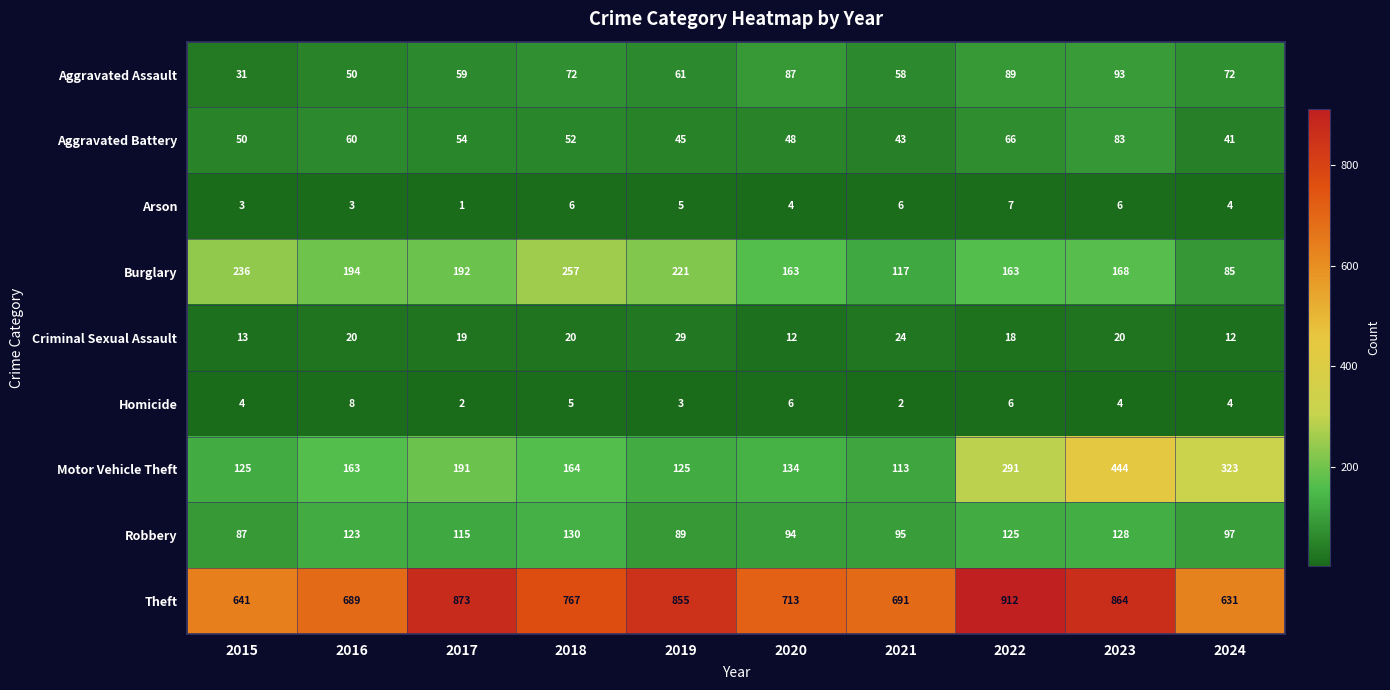

At which category does the chart reach its peak across all series?

2022